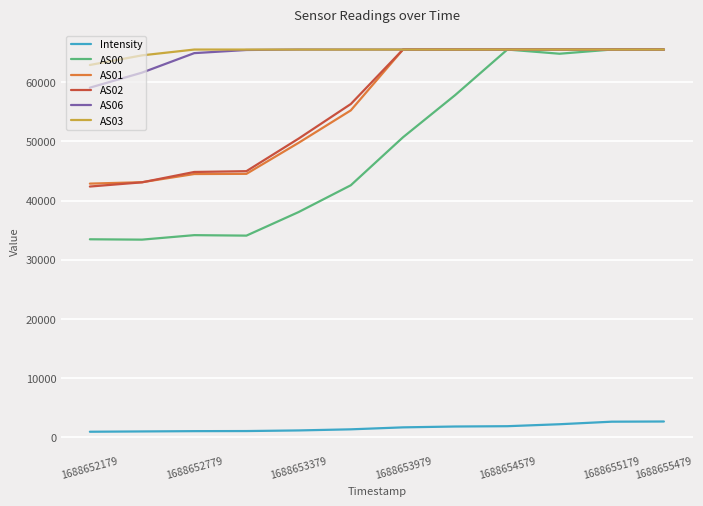

True or false: Intensity and AS02 intersect in this chart.

False